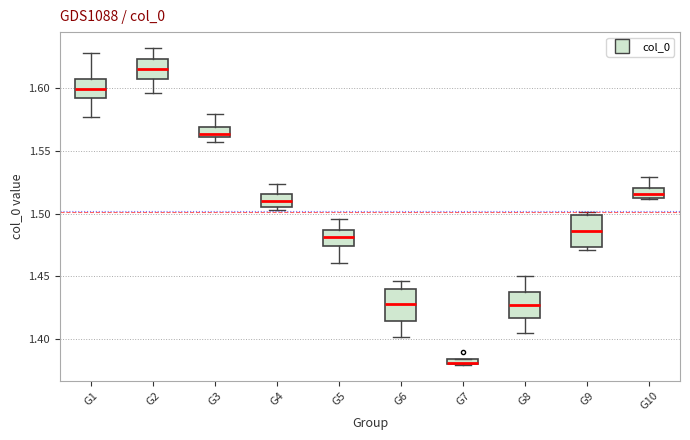

Where is the lower edge of the box for G6 on the y-axis? The values are not printed on the chart, so give them approximately, as read against the axis.

1.415